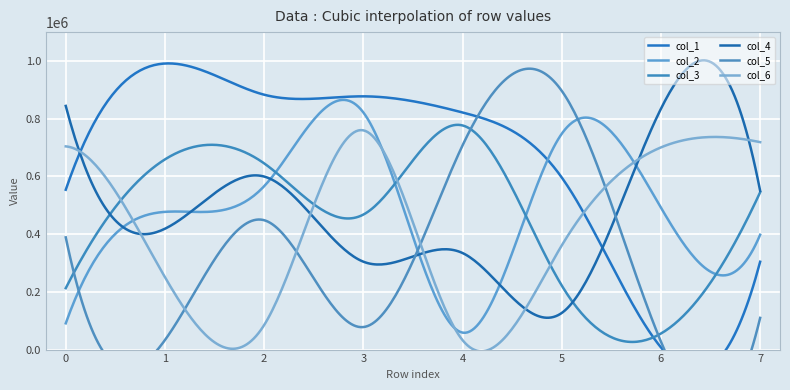

Between 2 and 6, which series saw the biggest shift?

col_1